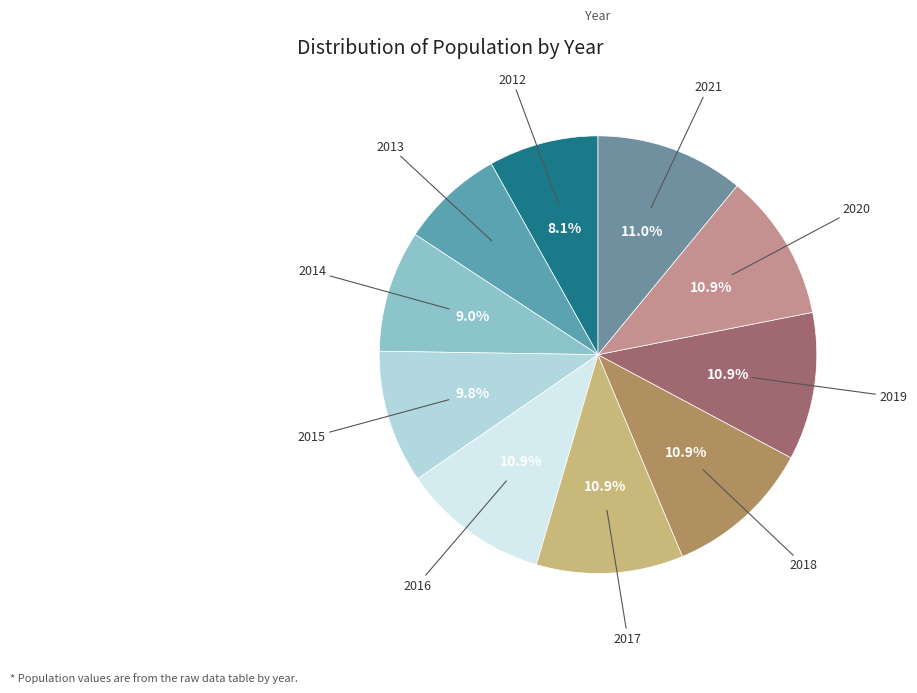

How many segments does this pie chart have?

10